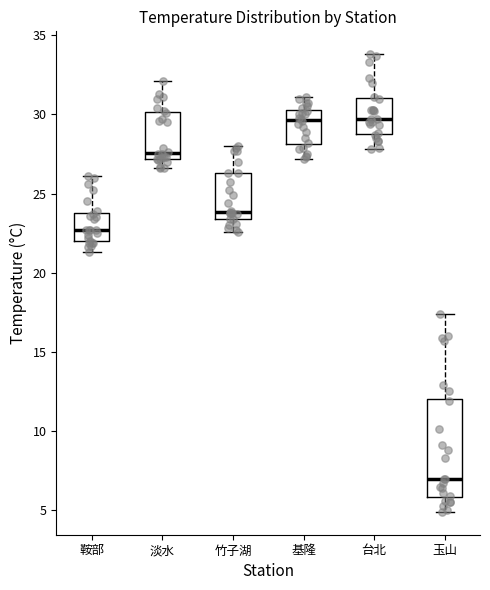

Reading left to right, transcribe this box plot: for each box, give where its median line is, the range the box spans, and where its two whiskers end, as read against the y-axis. The values are not printed on the chart, so give them approximately, as read against the axis.

鞍部: median 22.5, box 22.0 to 24.0, whiskers 21.5 to 26.0
淡水: median 27.5, box 27.0 to 30.0, whiskers 26.5 to 32.0
竹子湖: median 24.0, box 23.5 to 26.5, whiskers 22.5 to 28.0
基隆: median 29.5, box 28.0 to 30.5, whiskers 27.0 to 31.0
台北: median 29.5, box 29.0 to 31.0, whiskers 28.0 to 34.0
玉山: median 7.0, box 6.0 to 12.0, whiskers 5.0 to 17.5